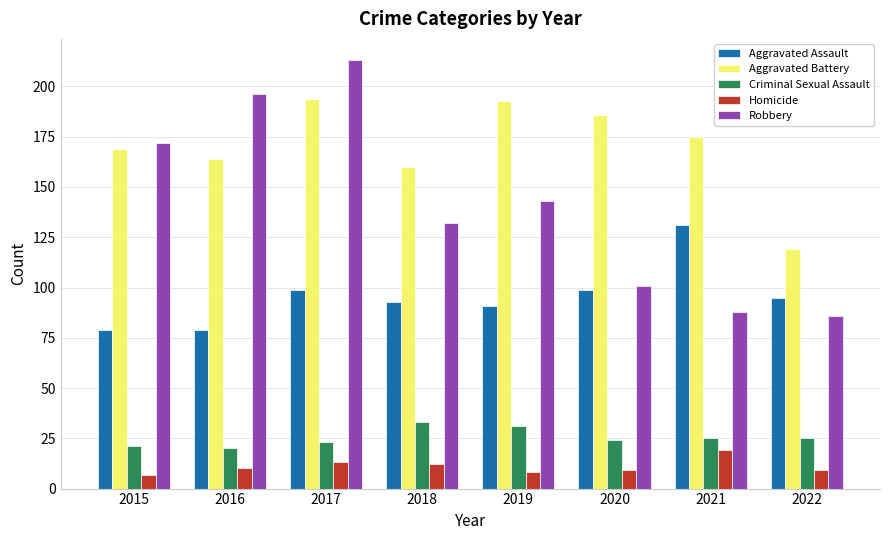

At how many categories does at least one series exceed 42?

8